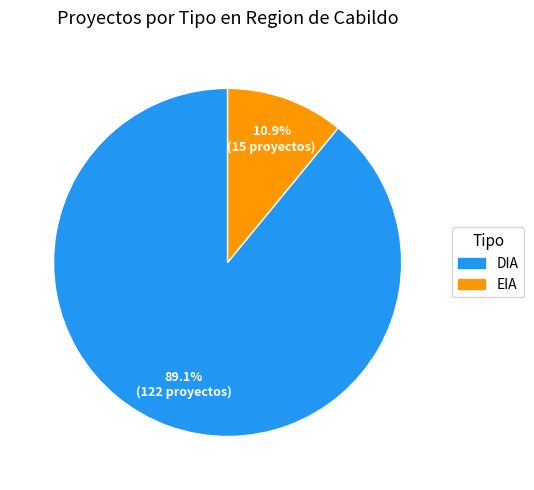

How many segments does this pie chart have?

2